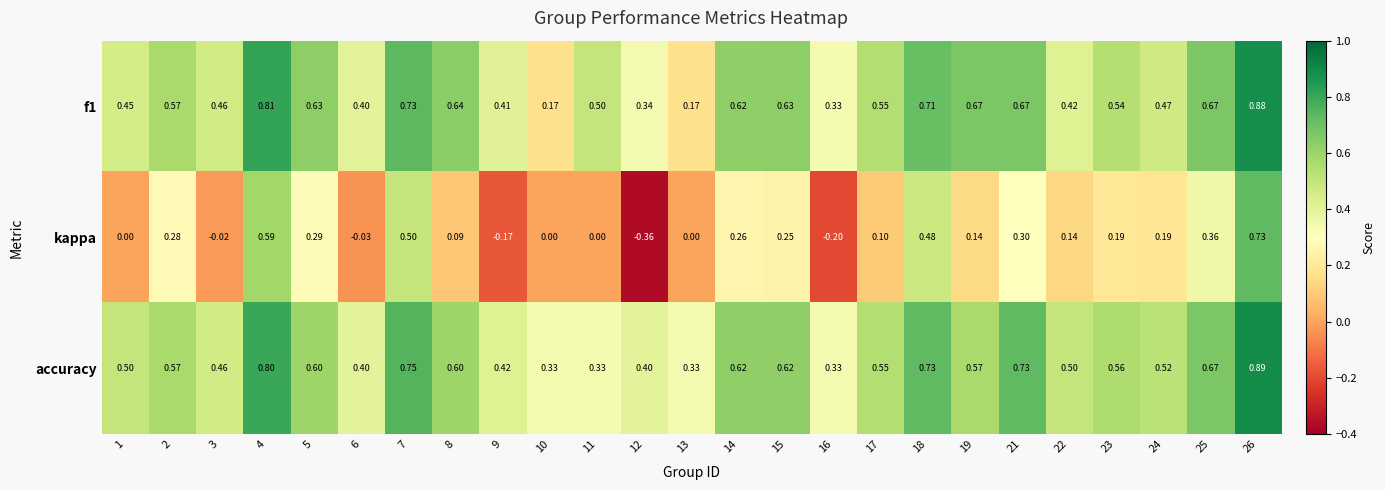

Is the value of accuracy at 5 greater than the value of kappa at 22?

Yes